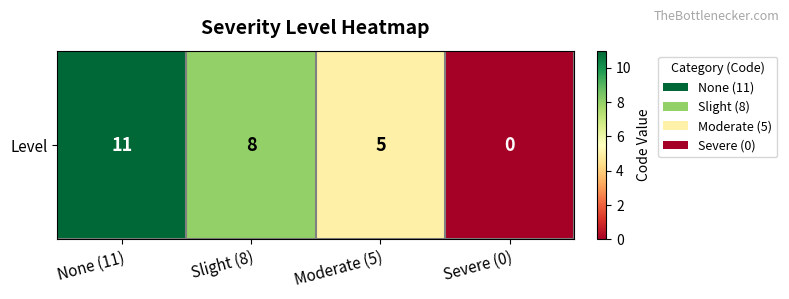

Reading right to left, extract all data points from this chart.

Severe (0)=0	Moderate (5)=5	Slight (8)=8	None (11)=11